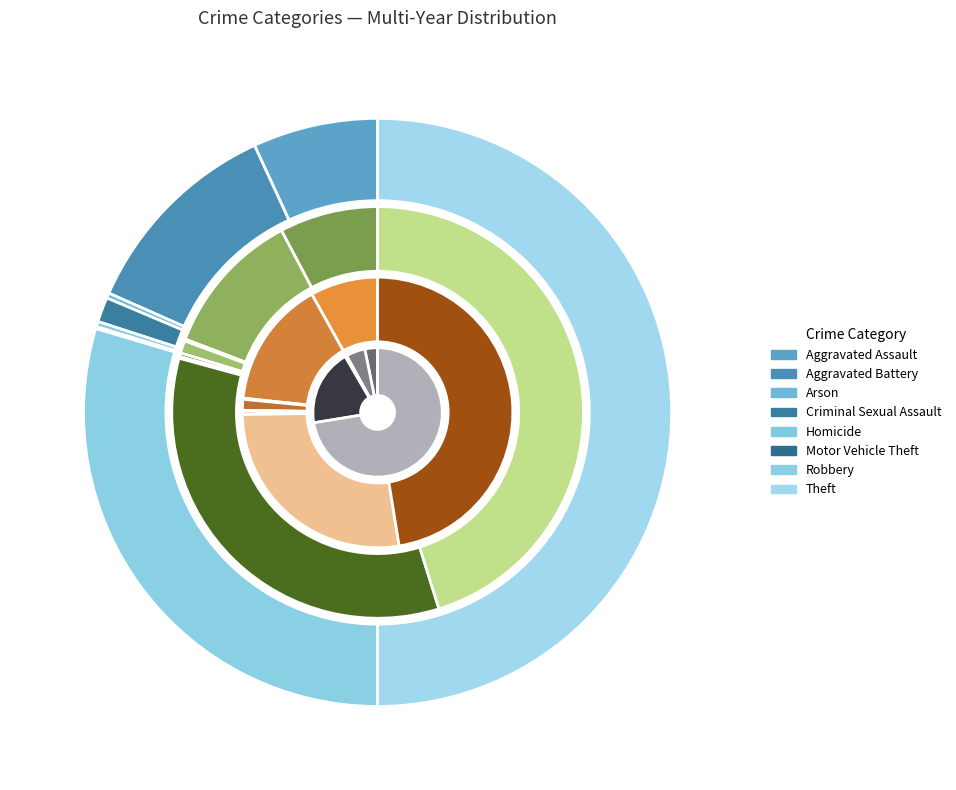

Does Robbery represent more than half of the total?

No